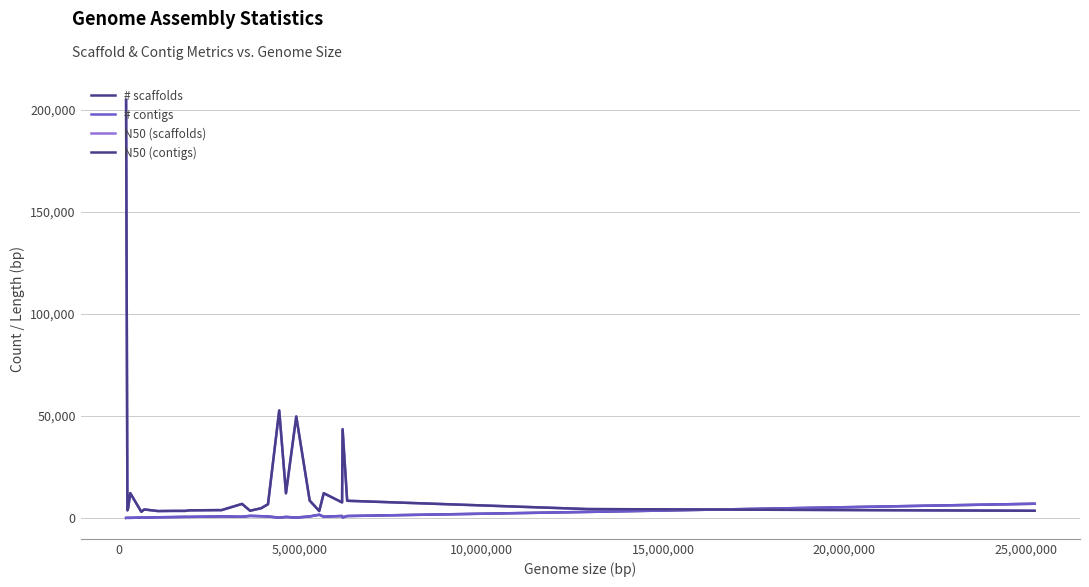

What are all the series names shown in the legend?

# scaffolds, # contigs, N50 (scaffolds), N50 (contigs)